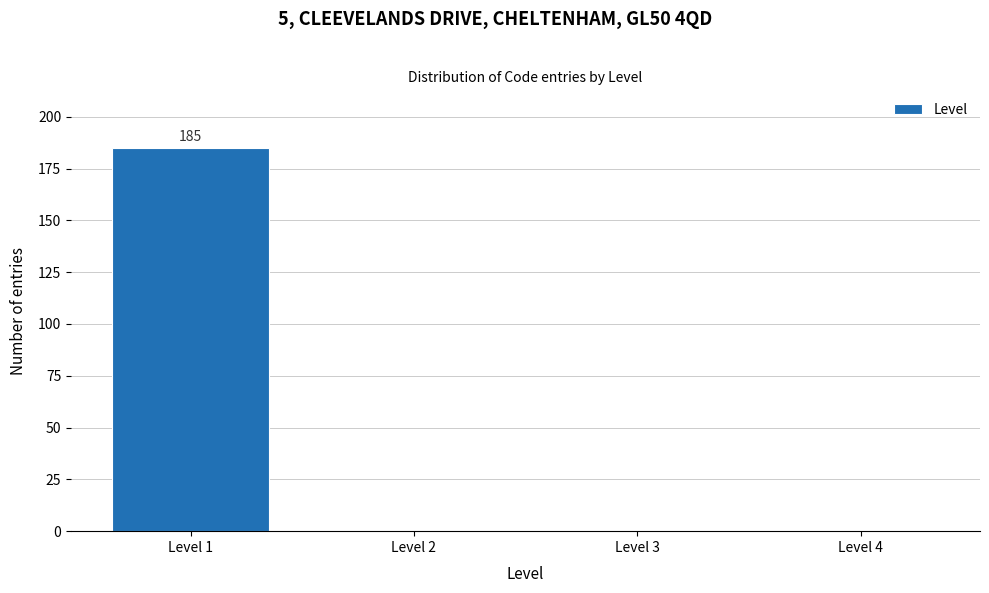

Reading right to left, extract all data points from this chart.

Level 4=0	Level 3=0	Level 2=0	Level 1=185